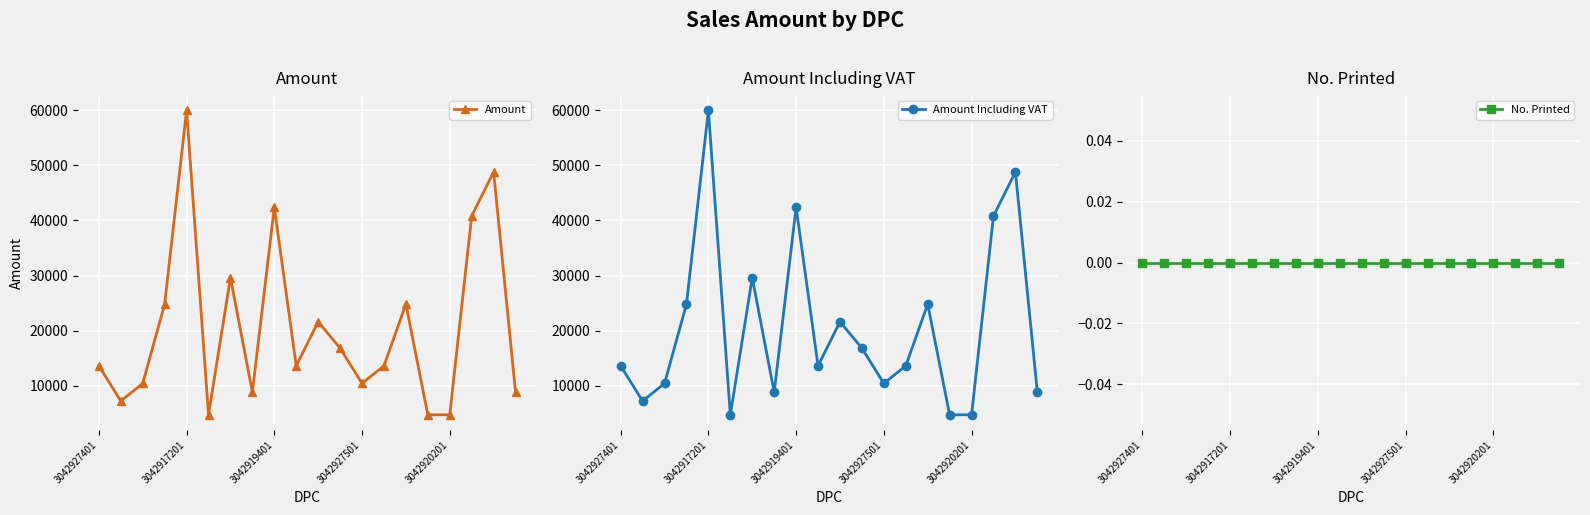

At which label is No. Printed closest to 0?

3042927401